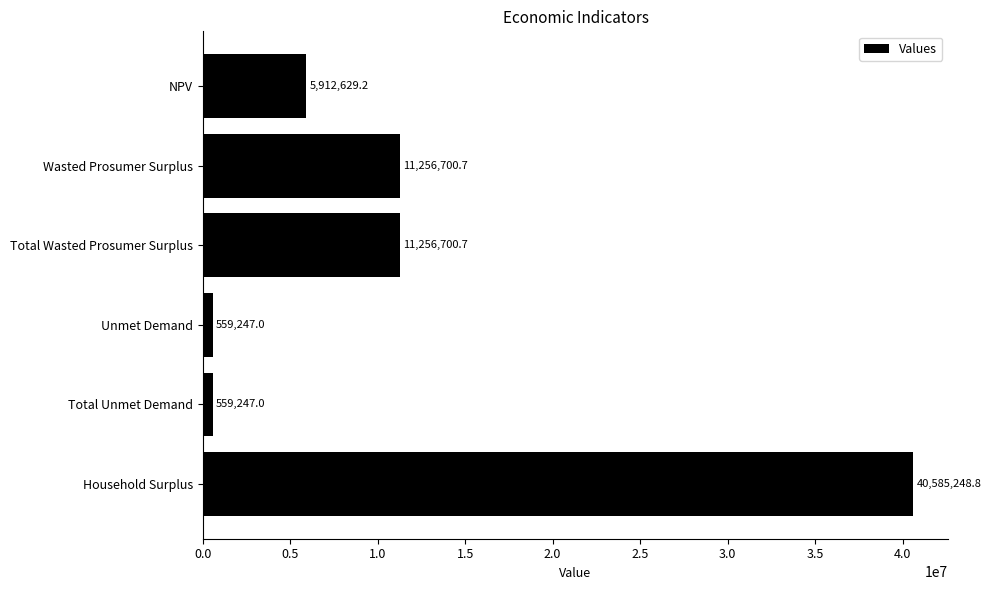

What is the difference between the maximum and minimum values?

40026001.8